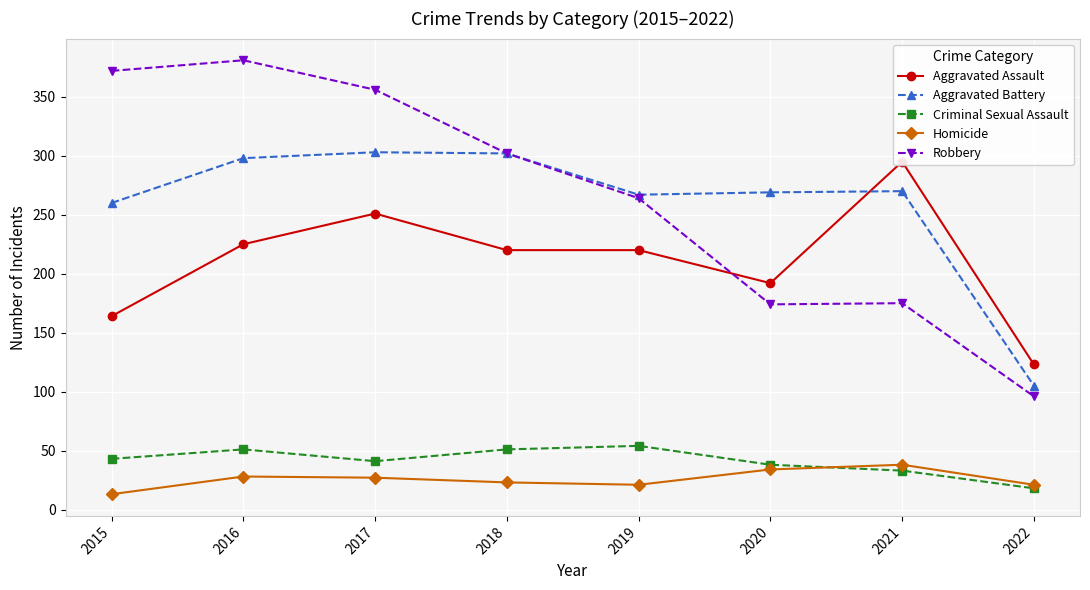

Which series has the largest range (max minus min)?

Robbery